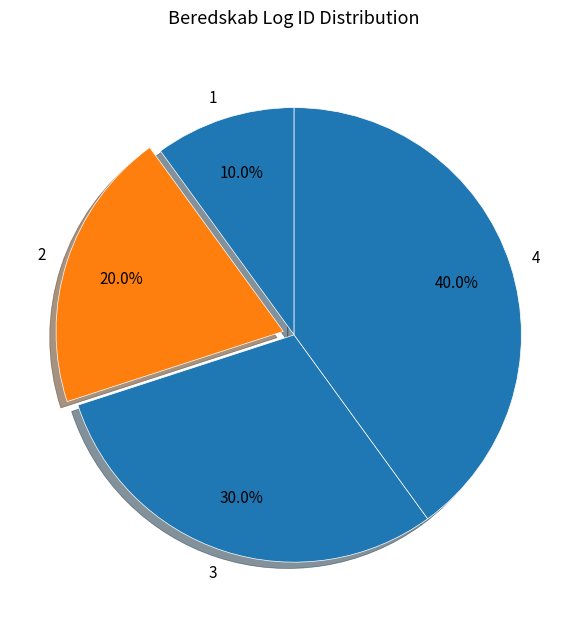

What is the largest slice in the pie chart?

4